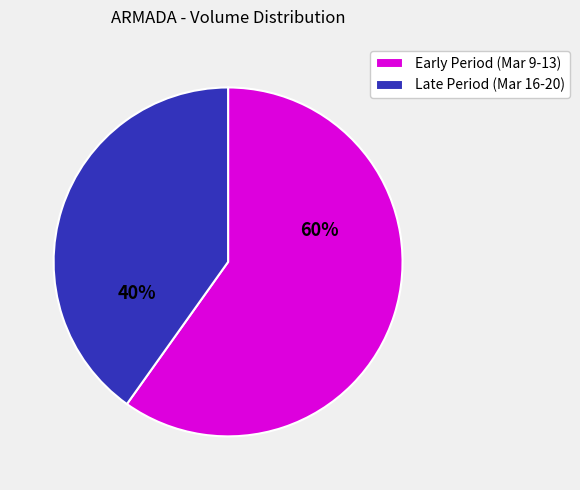

Which slice represents more than half of the pie?

Early Period (Mar 9-13)